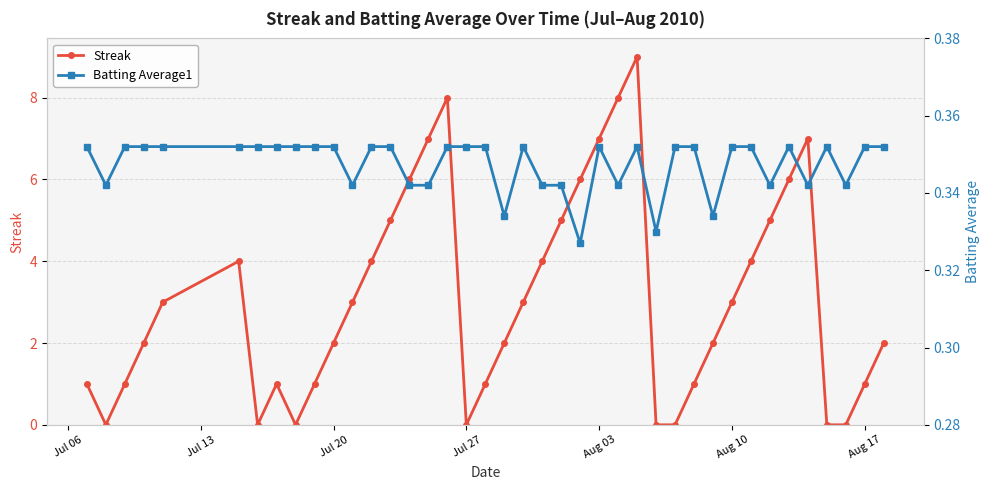

List the series in order of their peak value, lowest first.

Batting Average1, Streak